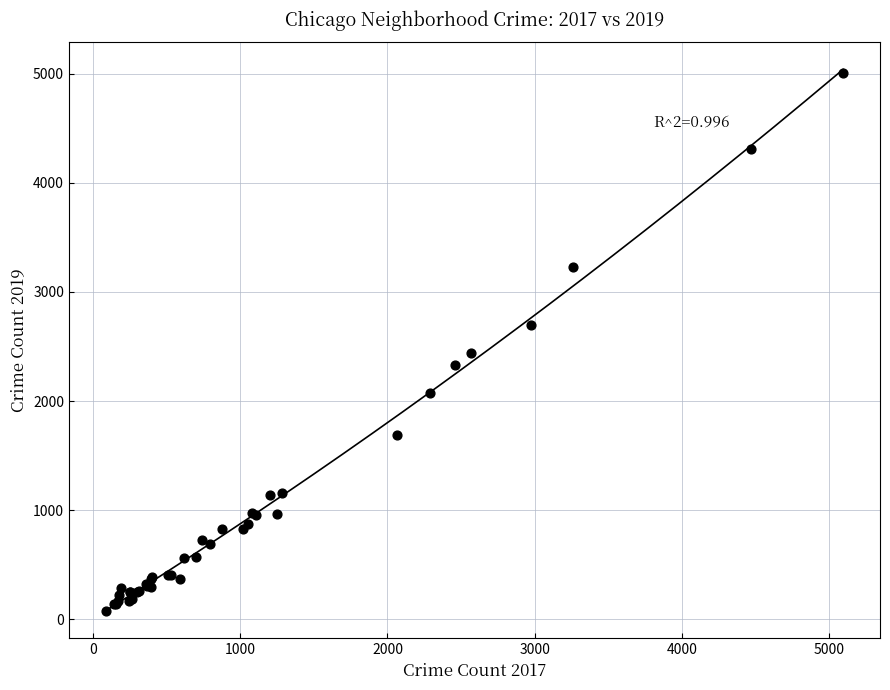

What Y value in the scatter plot is closest to 2542?

2441